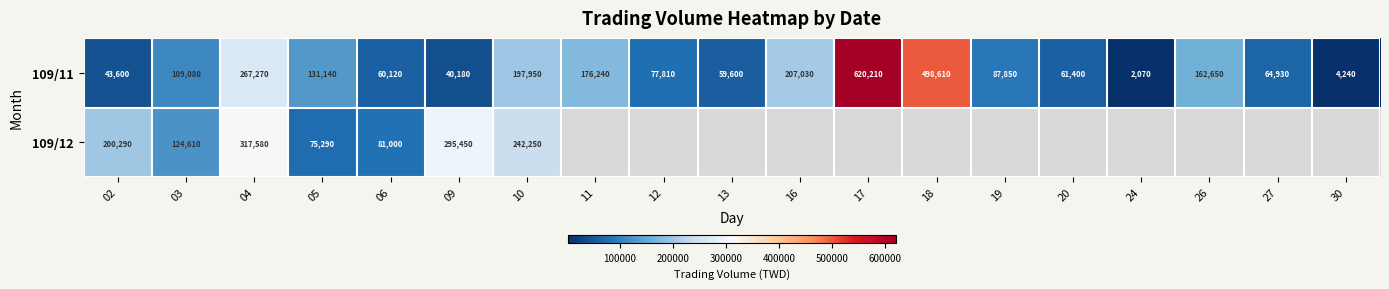

Which category has the lowest value in the 109/11 series?

24